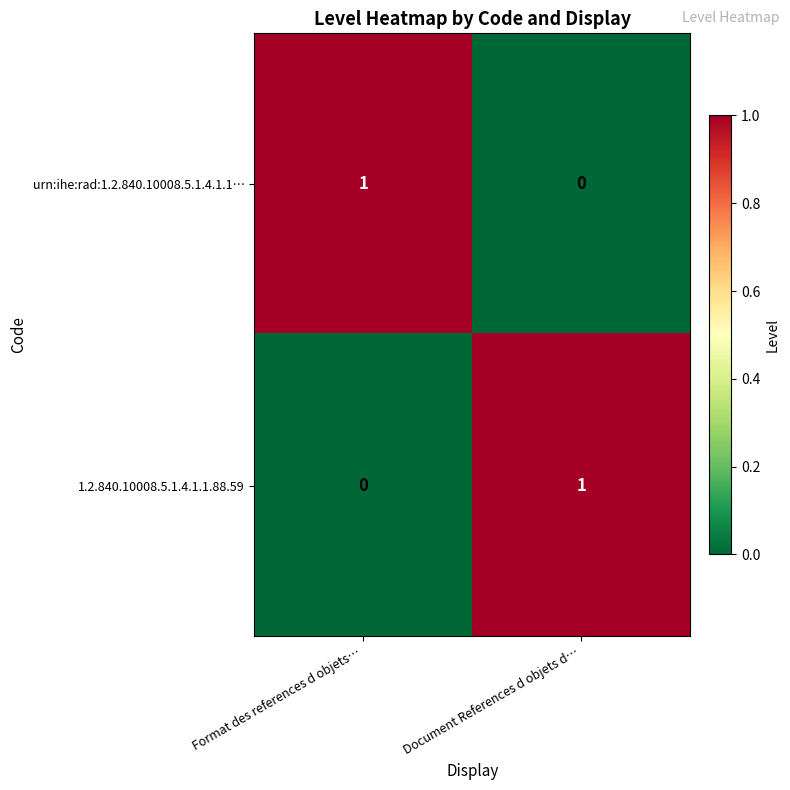

How many categories are shown in the chart?

2